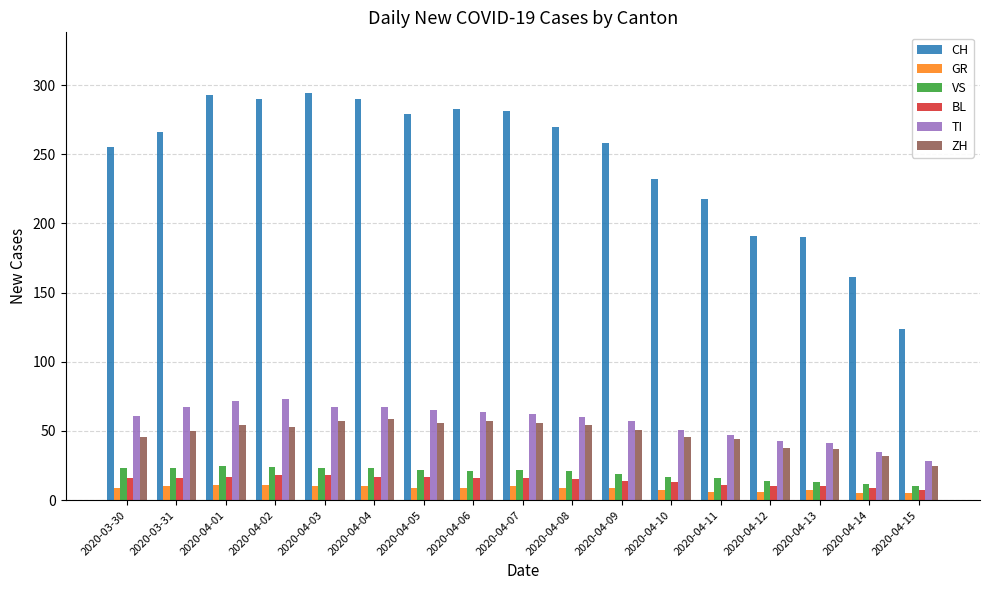

Does the chart contain any negative values?

No